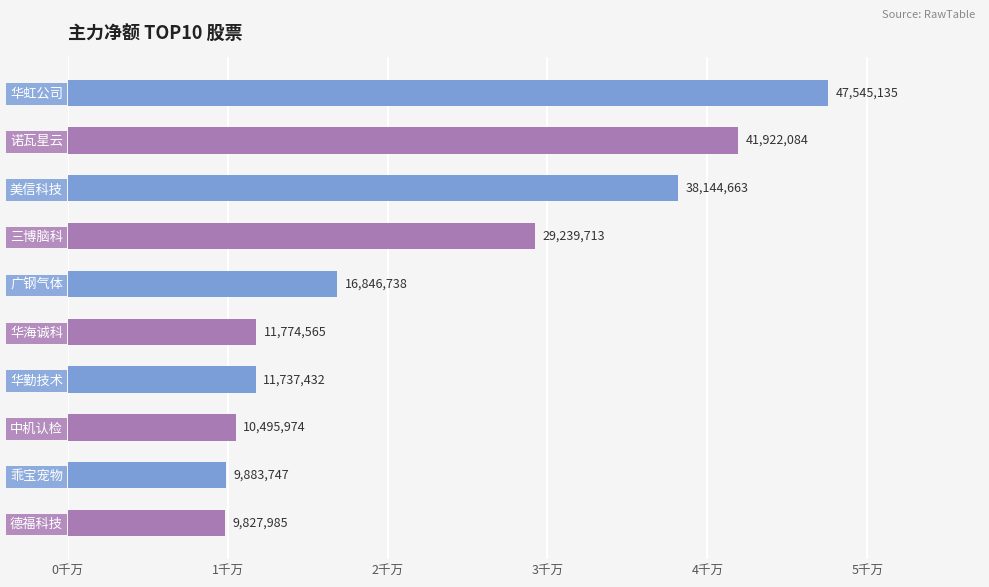

Where does the data first go above 16846738?

华虹公司